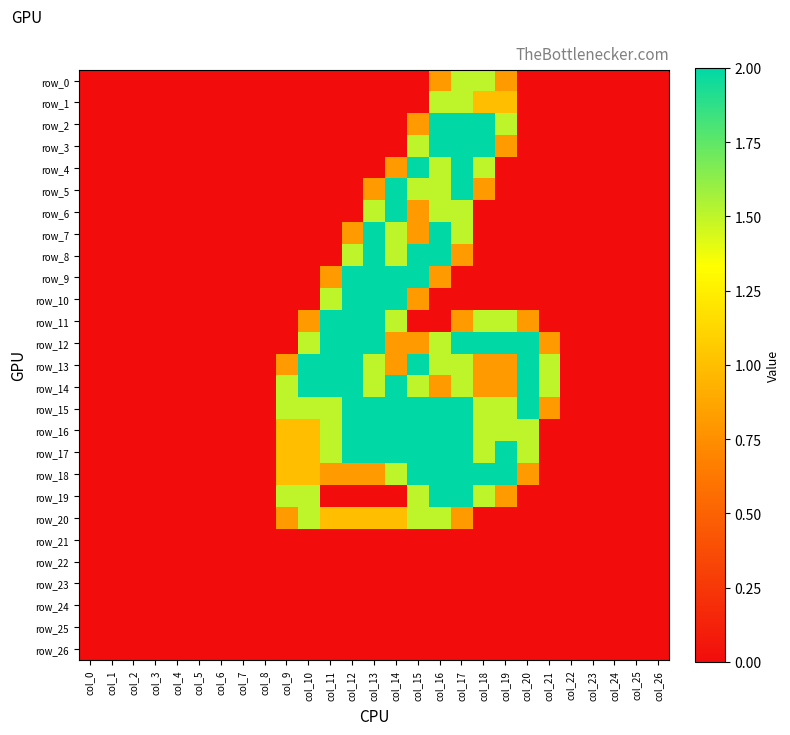

Which series changed the most between col_0 and col_11?

row_11